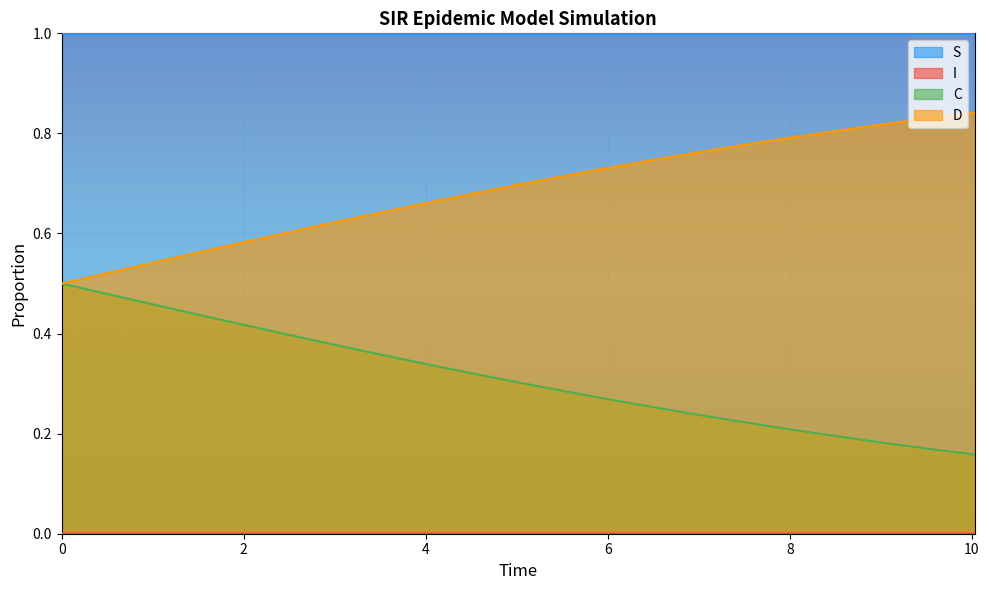

What are all the series names shown in the legend?

S, I, C, D